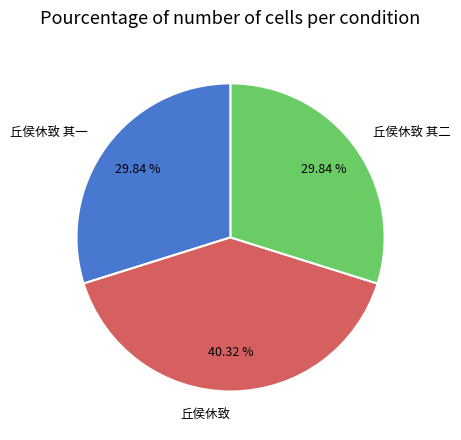

The 丘侯休致 其二 slice represents 37% of the pie. True or false?

False